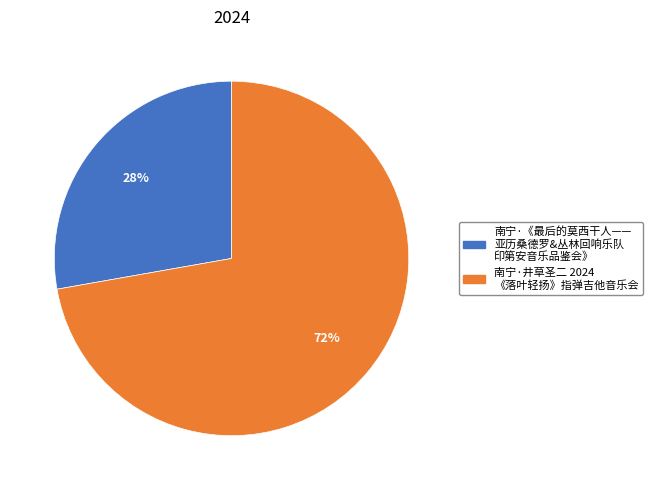

To the nearest percent, what is the difference between the largest and smallest slice percentages?

44%